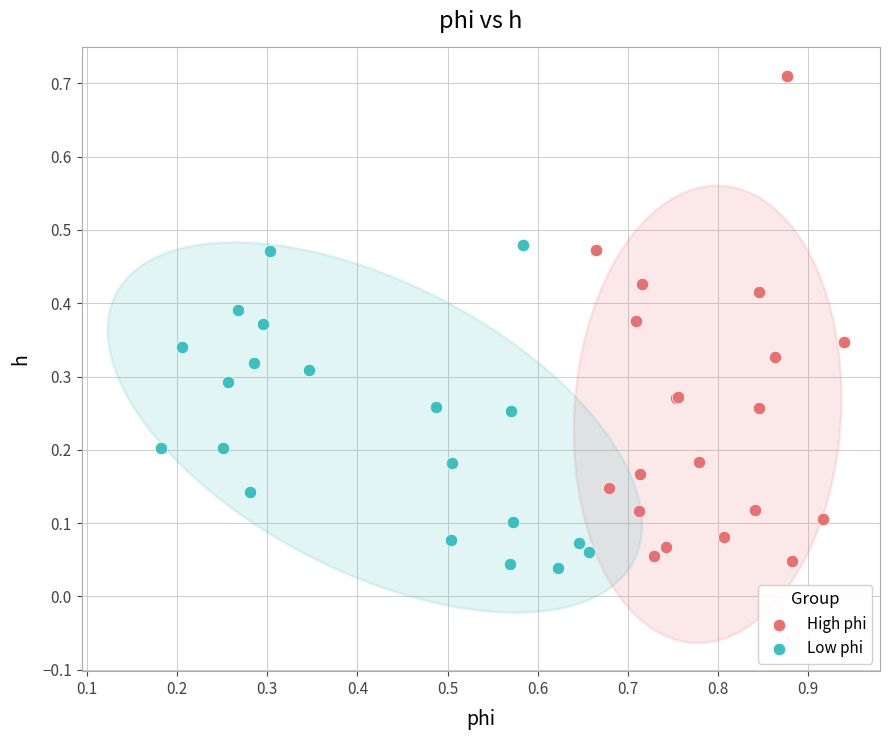

Which series reaches the maximum Y coordinate?

High phi